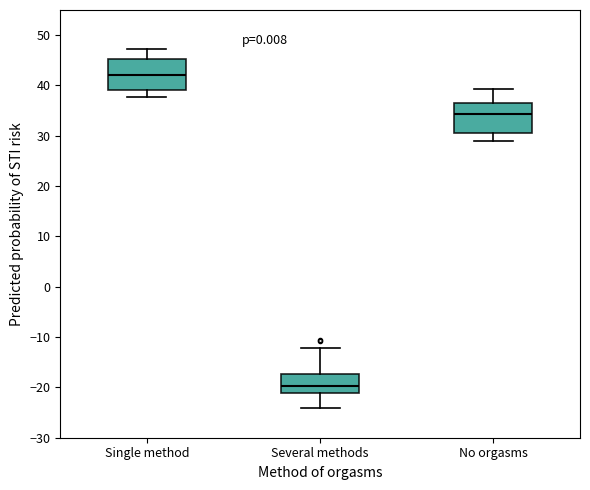

Reading left to right, read every box against the y-axis: the position of its median line, the range the box covers, and the ends of its whiskers. The values are not printed on the chart, so give them approximately, as read against the axis.

Single method: median 42, box 39 to 45, whiskers 38 to 47
Several methods: median -20, box -21 to -17, whiskers -24 to -12
No orgasms: median 34, box 31 to 37, whiskers 29 to 39